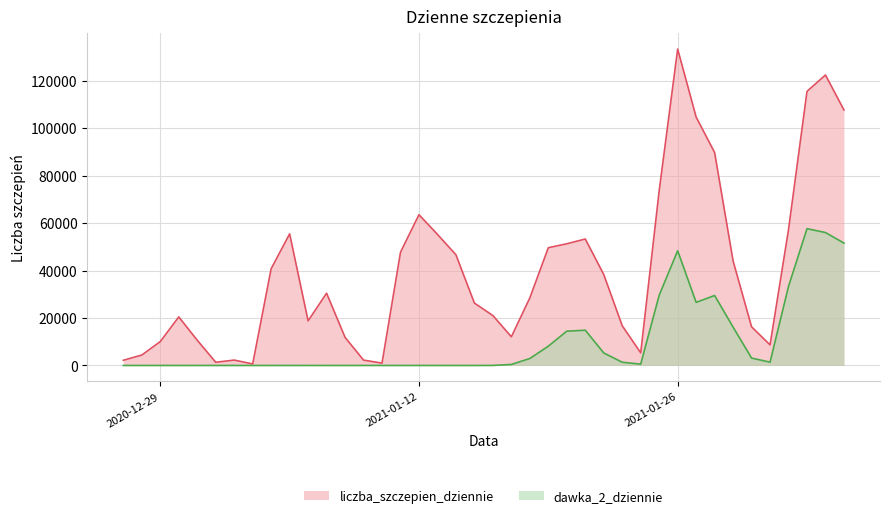

True or false: liczba_szczepien_dziennie and dawka_2_dziennie cross at least once.

False